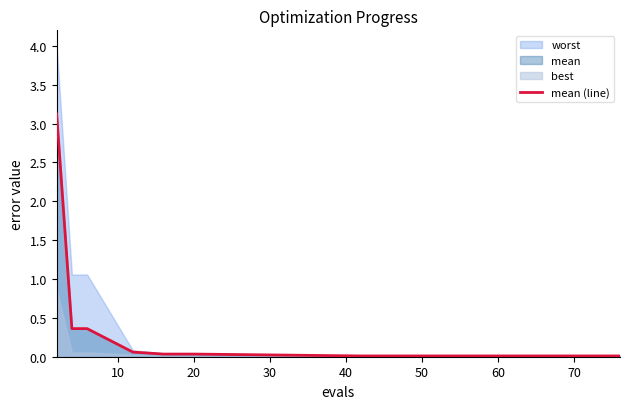

True or false: mean (line) has a value of 0.0 at 60.

True